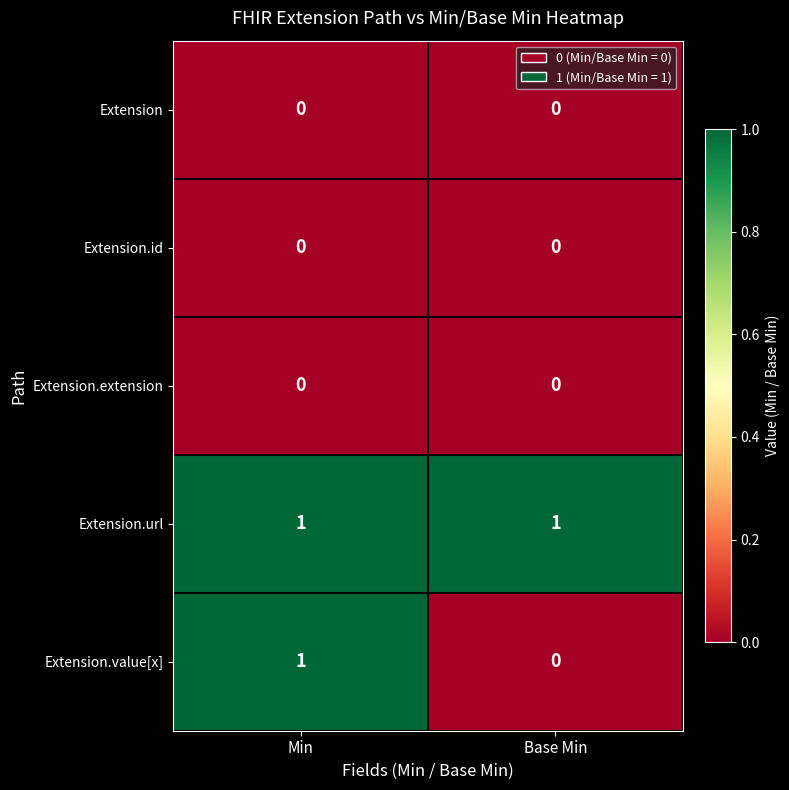

Which series has the largest range (max minus min)?

Extension.value[x]